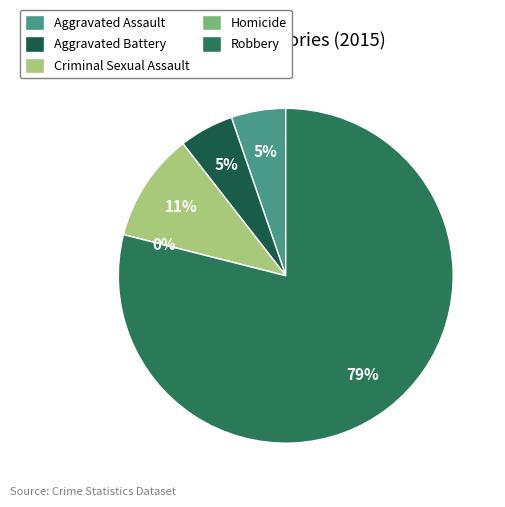

What percentage is the Criminal Sexual Assault slice, to the nearest percent?

11%